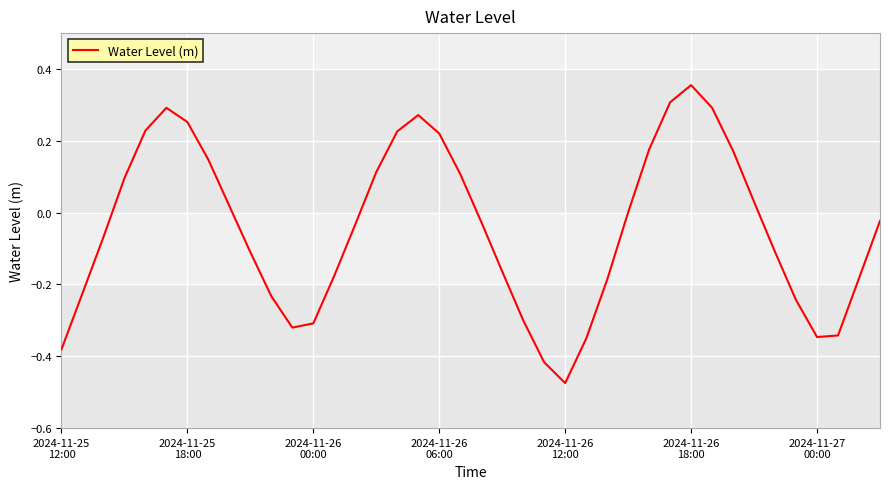

How many interior local peaks (higher than both neighbors) does the data have?

3